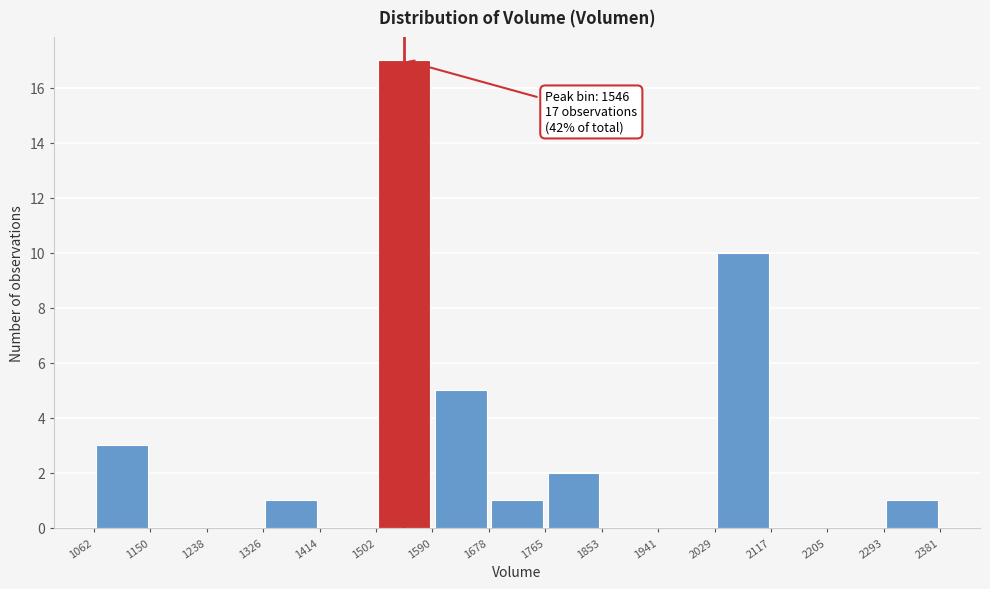

Which range on the x-axis has the tallest bar?

1502 to 1590